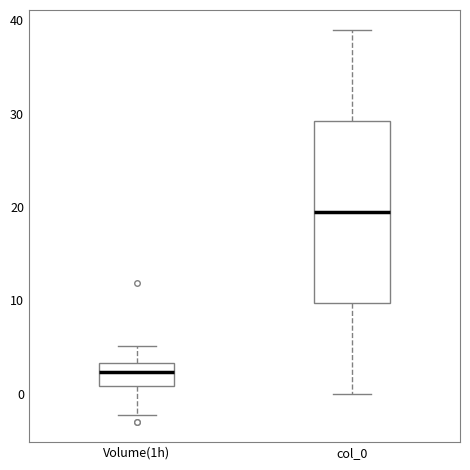

Where does the lower whisker of the box for Volume(1h) end on the y-axis? The values are not printed on the chart, so give them approximately, as read against the axis.

-2